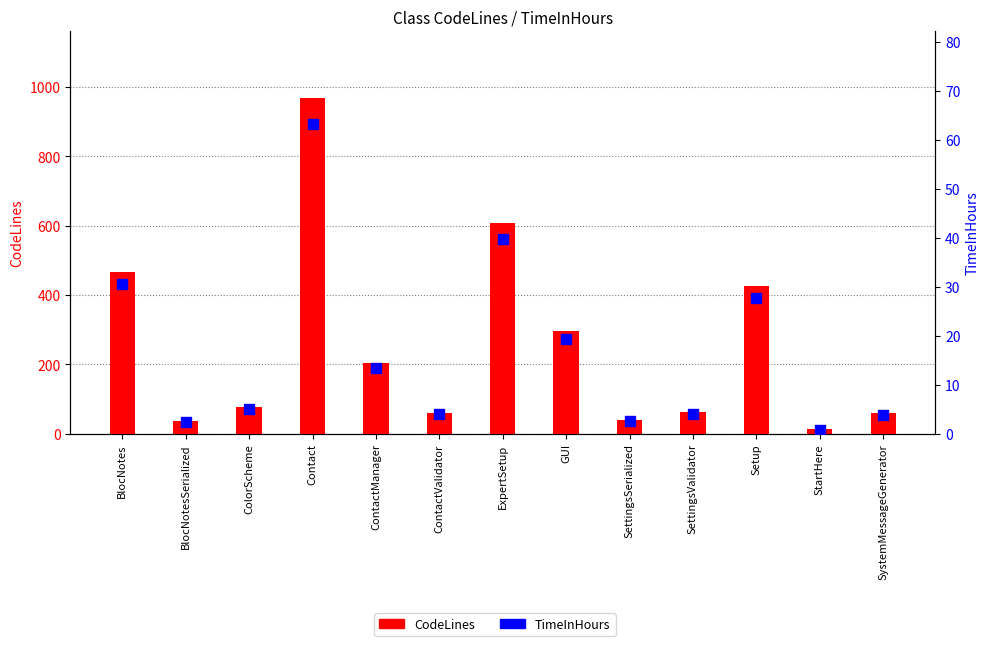

At which category is the sum across all series the highest?

Contact